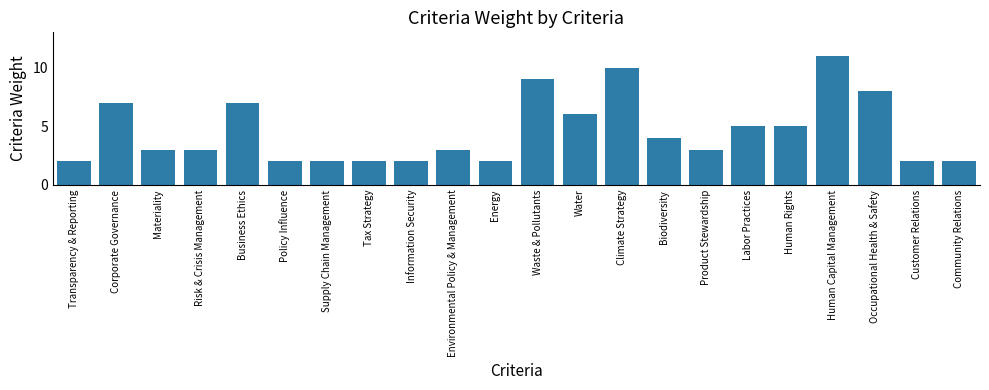

How many data points does each series have?

22